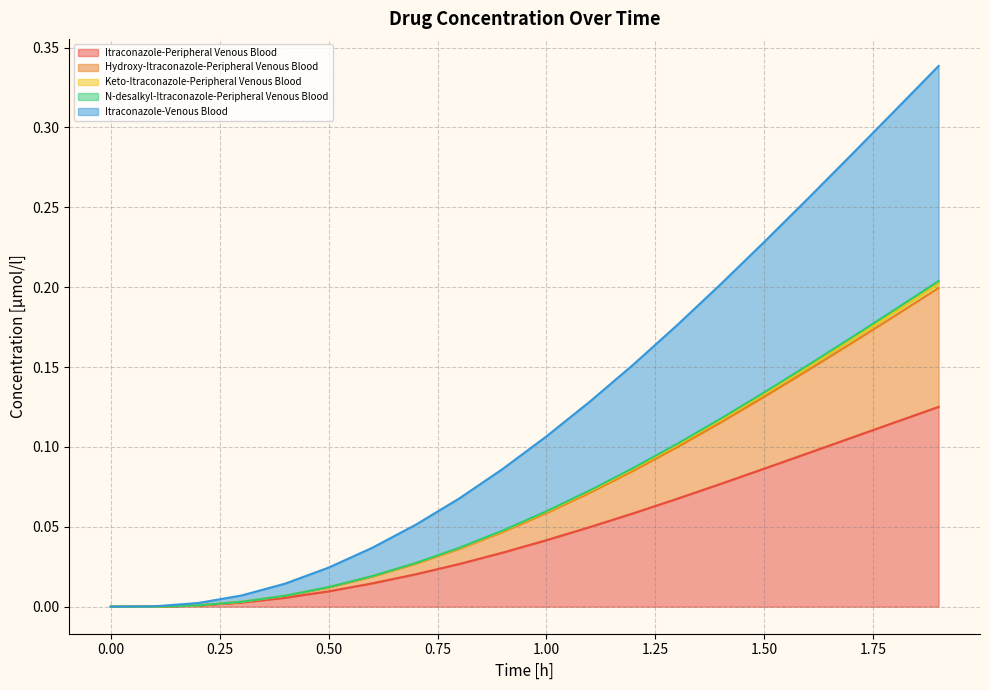

True or false: N-desalkyl-Itraconazole-Peripheral Venous Blood and Keto-Itraconazole-Peripheral Venous Blood cross at least once.

False